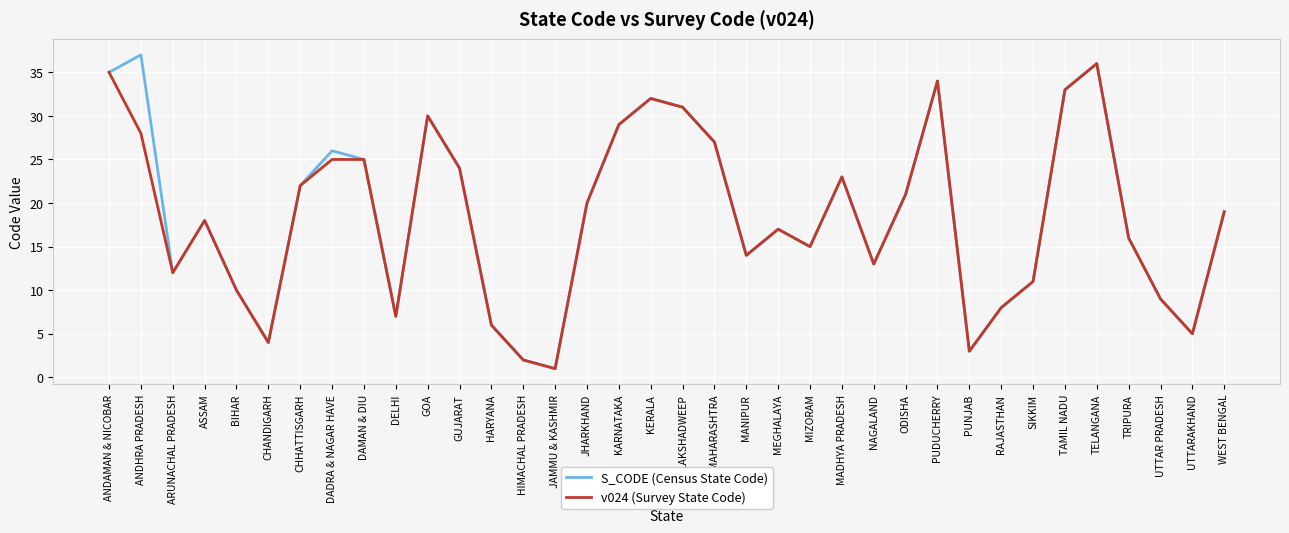

What value does the v024 (Survey State Code) series have at ODISHA?

21